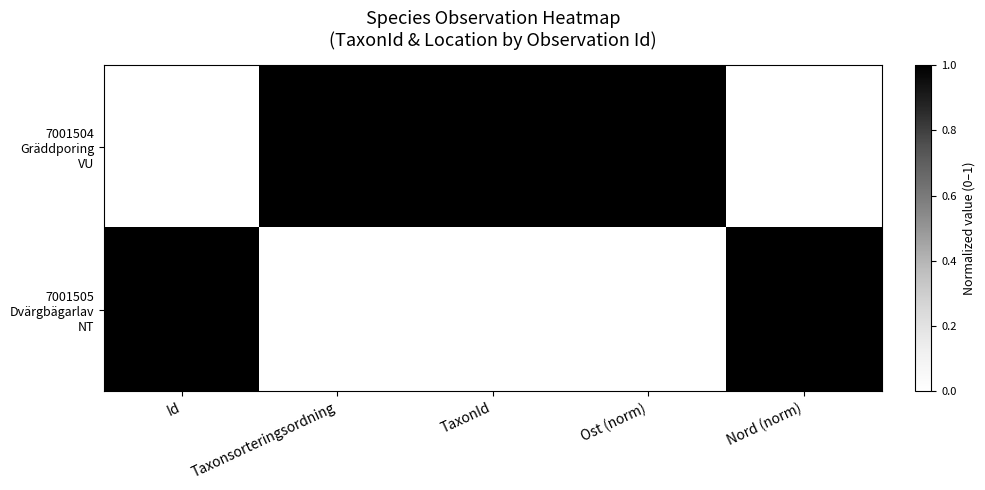

What is the smallest value displayed?

353.0